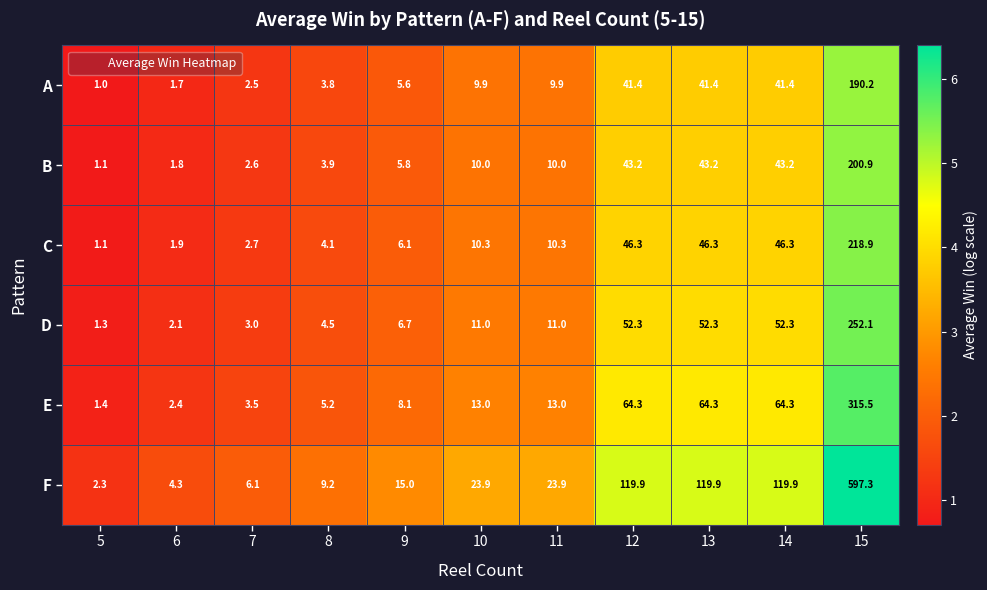

What is the highest value of the F series?

597.3